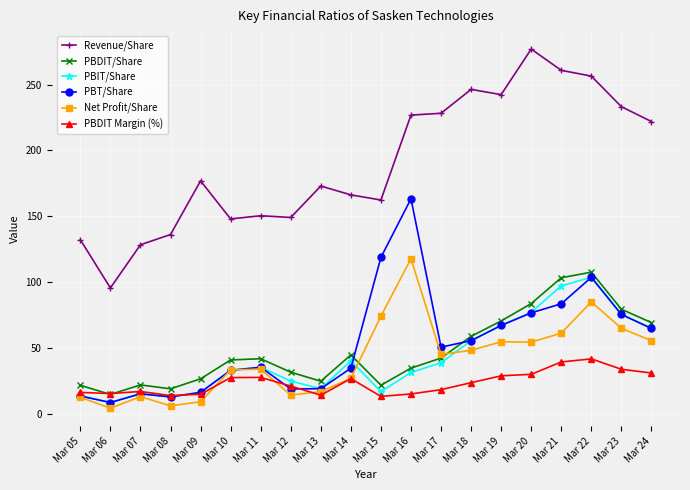

What are all the series names shown in the legend?

Revenue/Share, PBDIT/Share, PBIT/Share, PBT/Share, Net Profit/Share, PBDIT Margin (%)